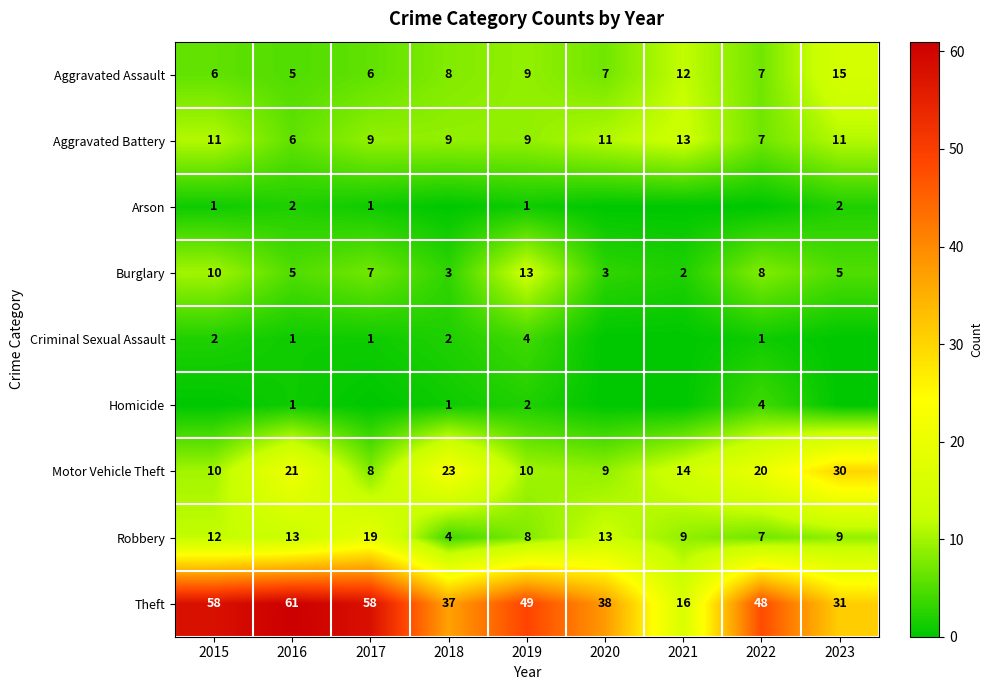

What is the difference between the maximum and minimum values in the Aggravated Assault series?

10